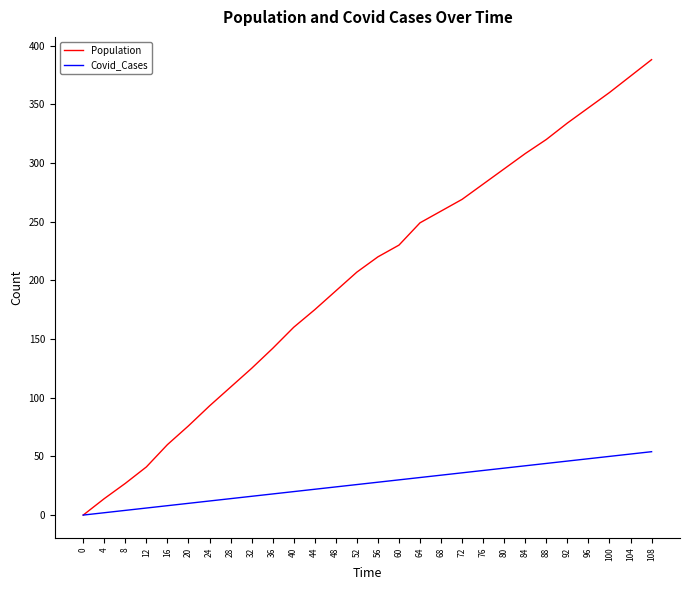

Is this an area chart (filled region under the line)?

No